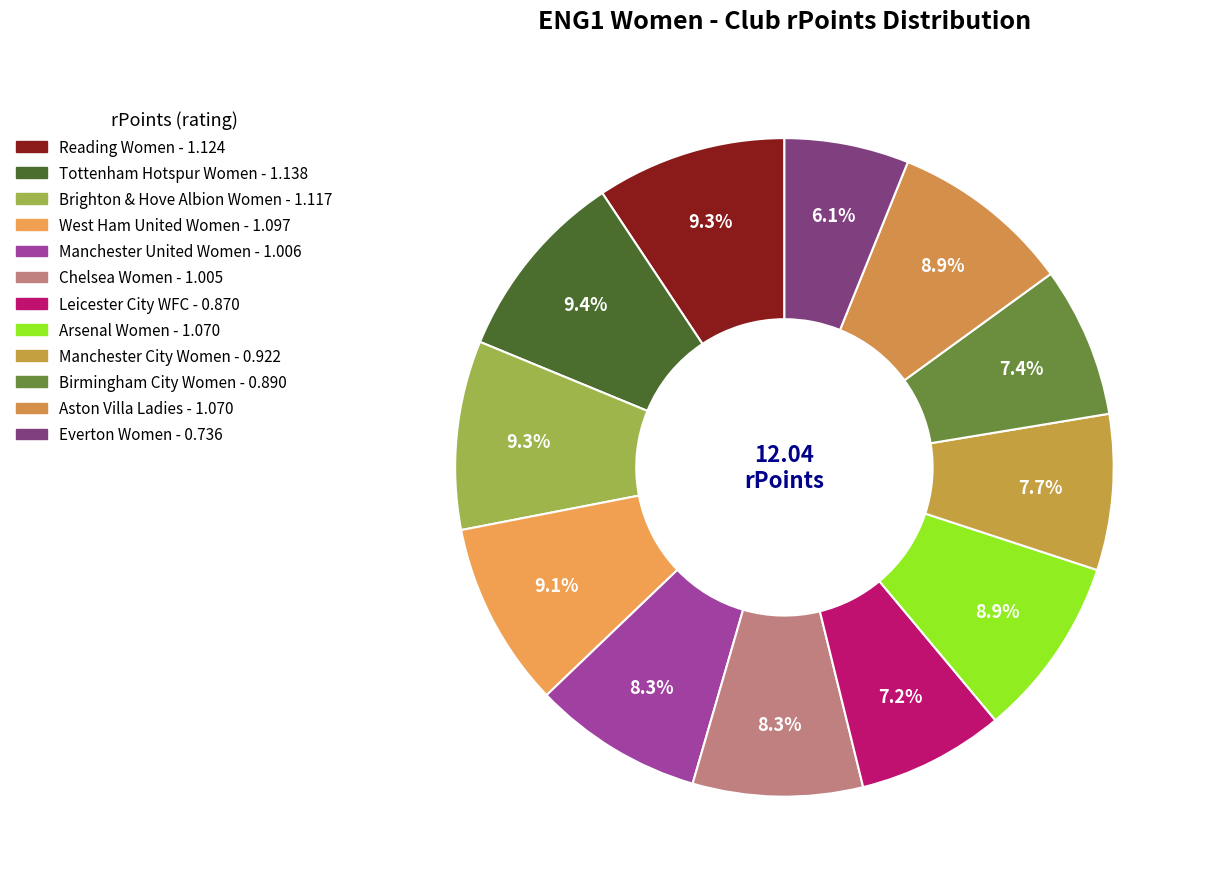

To the nearest percent, what is the difference between the Chelsea Women and Tottenham Hotspur Women slice percentages?

1%